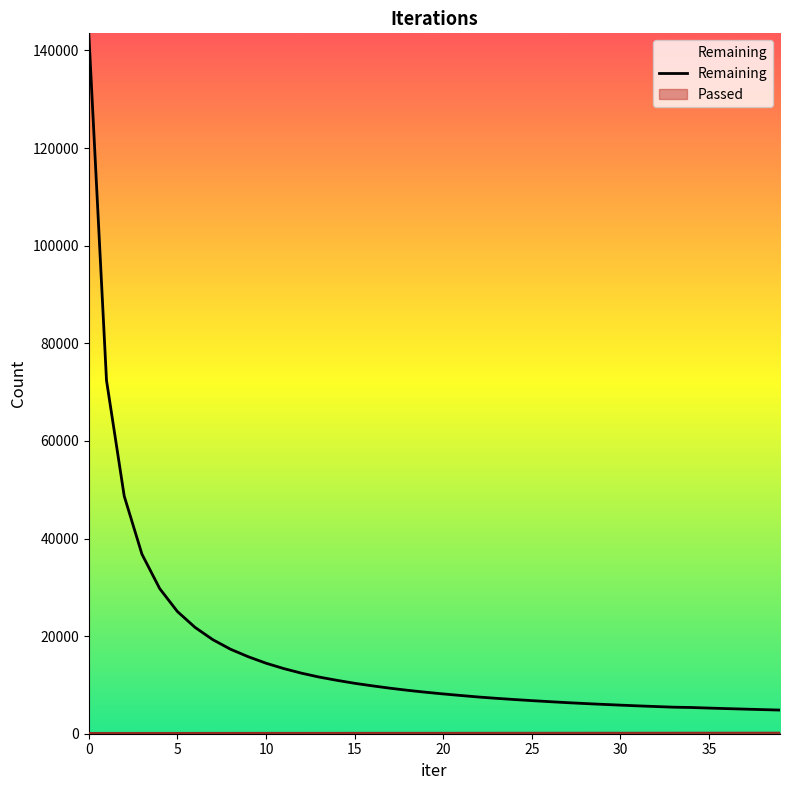

True or false: the data shows 11274 at 23.

False